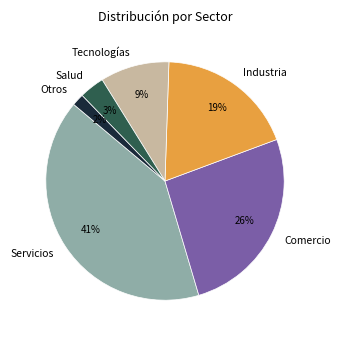

Does any single category account for the majority?

No